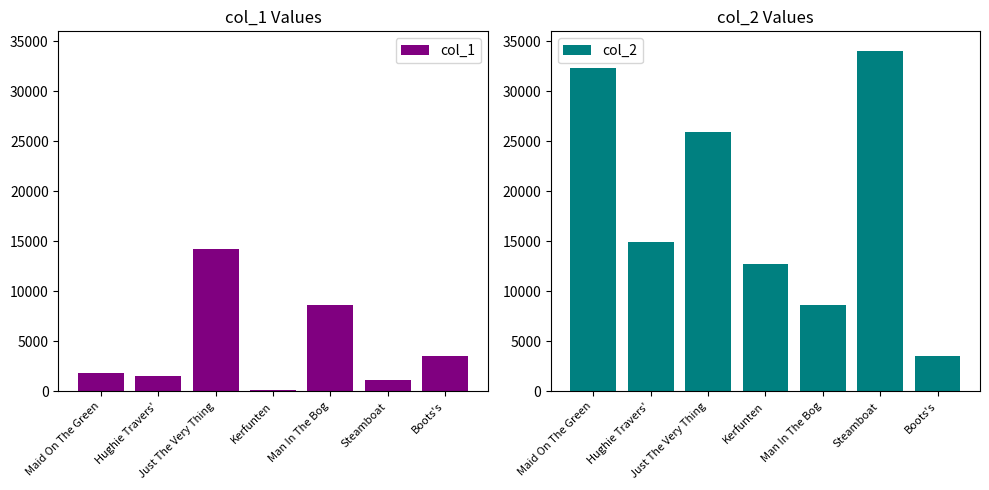

How many bars are there in total?

14